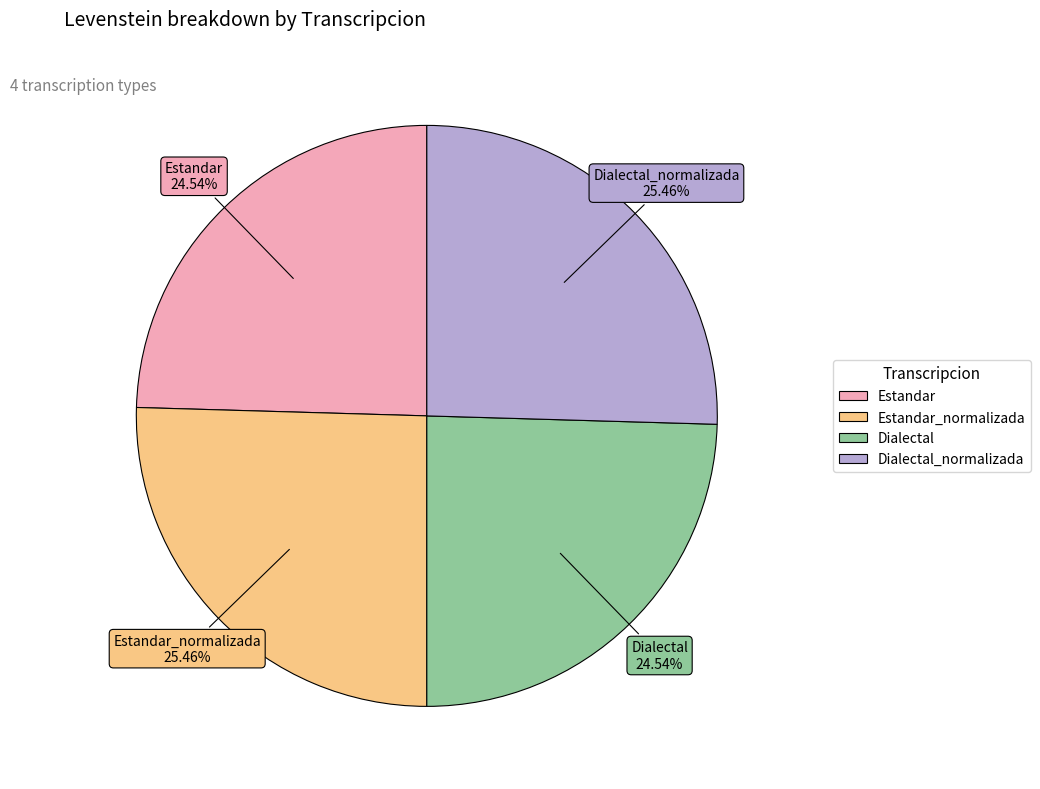

Is there a majority slice in this chart?

No